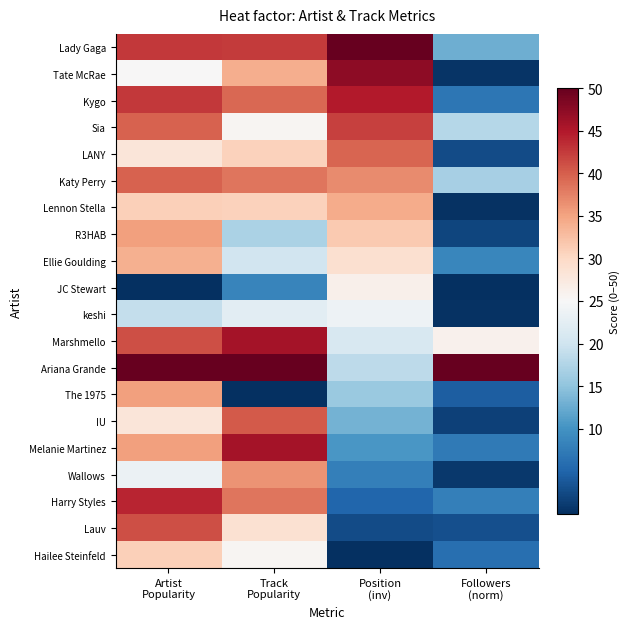

Which series has the largest total across all categories?

Ariana Grande